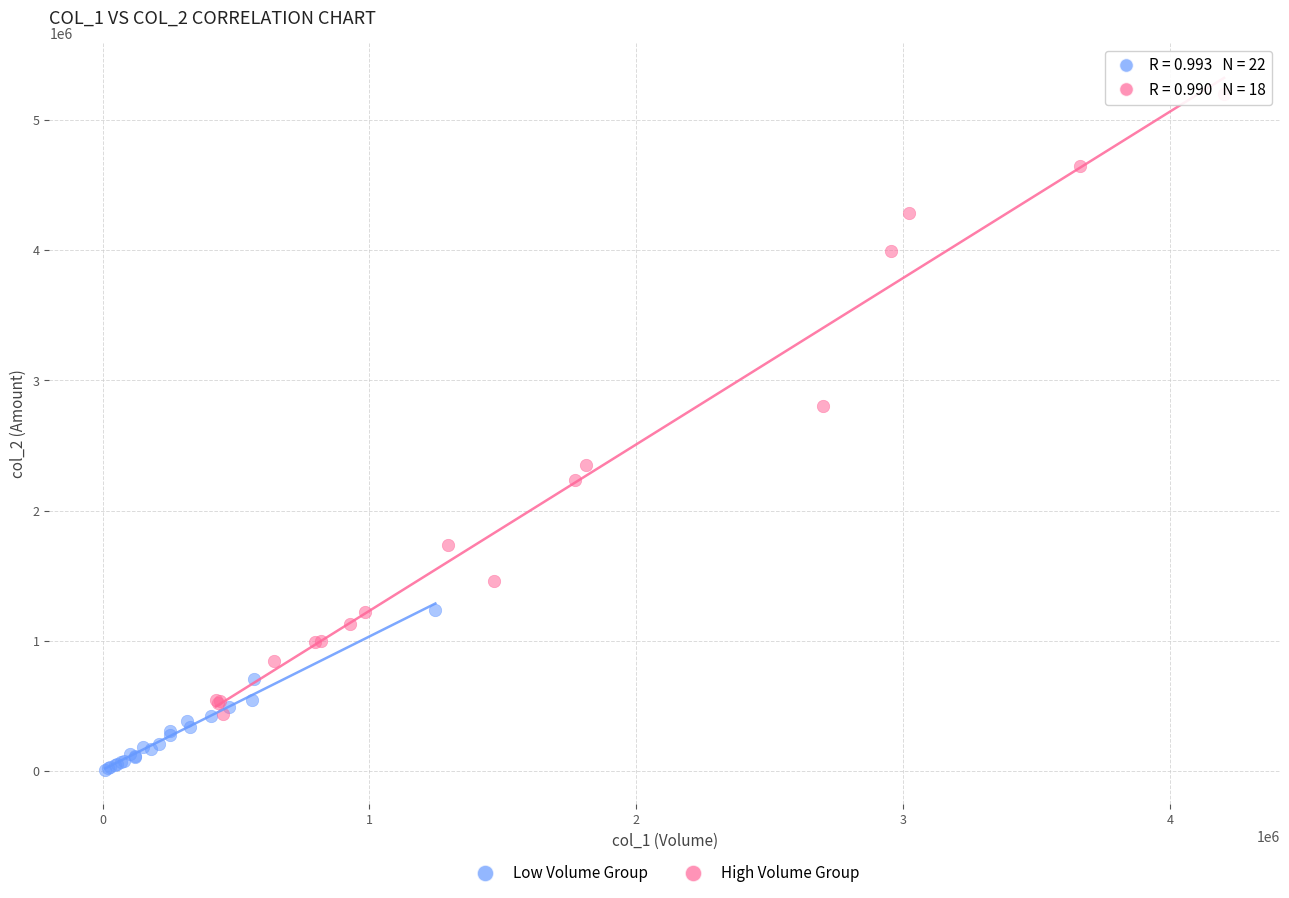

Which series contains the lowest Y value?

Low Volume Group